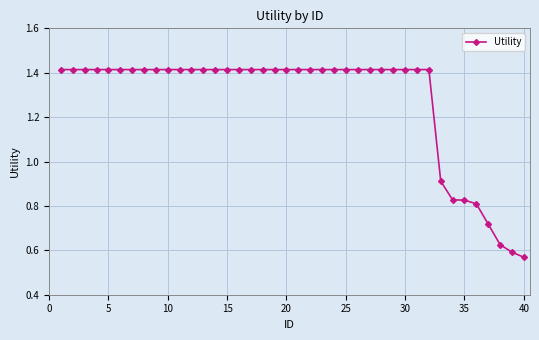

What is the average value?

1.3